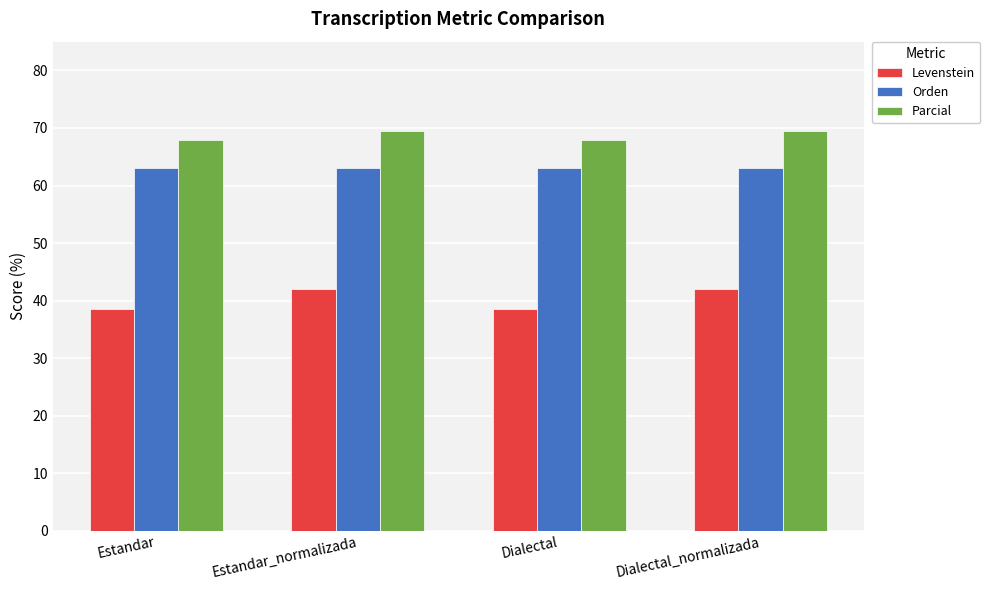

What is the minimum value shown in the chart?

38.5